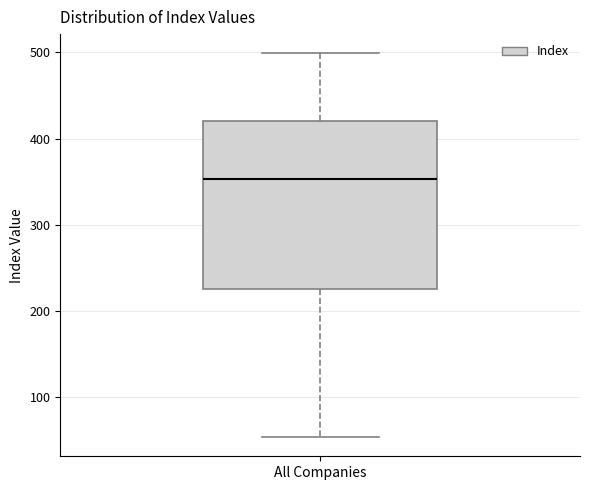

Transcribe this box plot: give where the median line is, the range the box spans, and where the two whiskers end, as read against the y-axis. The values are not printed on the chart, so give them approximately, as read against the axis.

median 350, box 230 to 420, whiskers 50 to 500